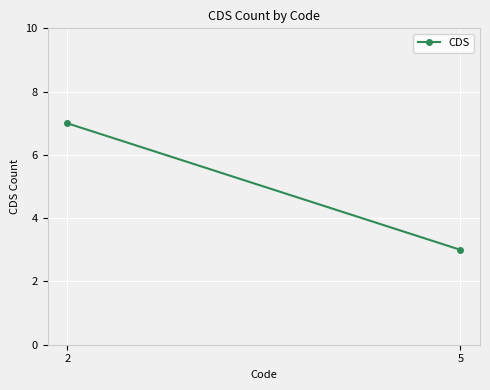

The value at 2 is 4. True or false?

False